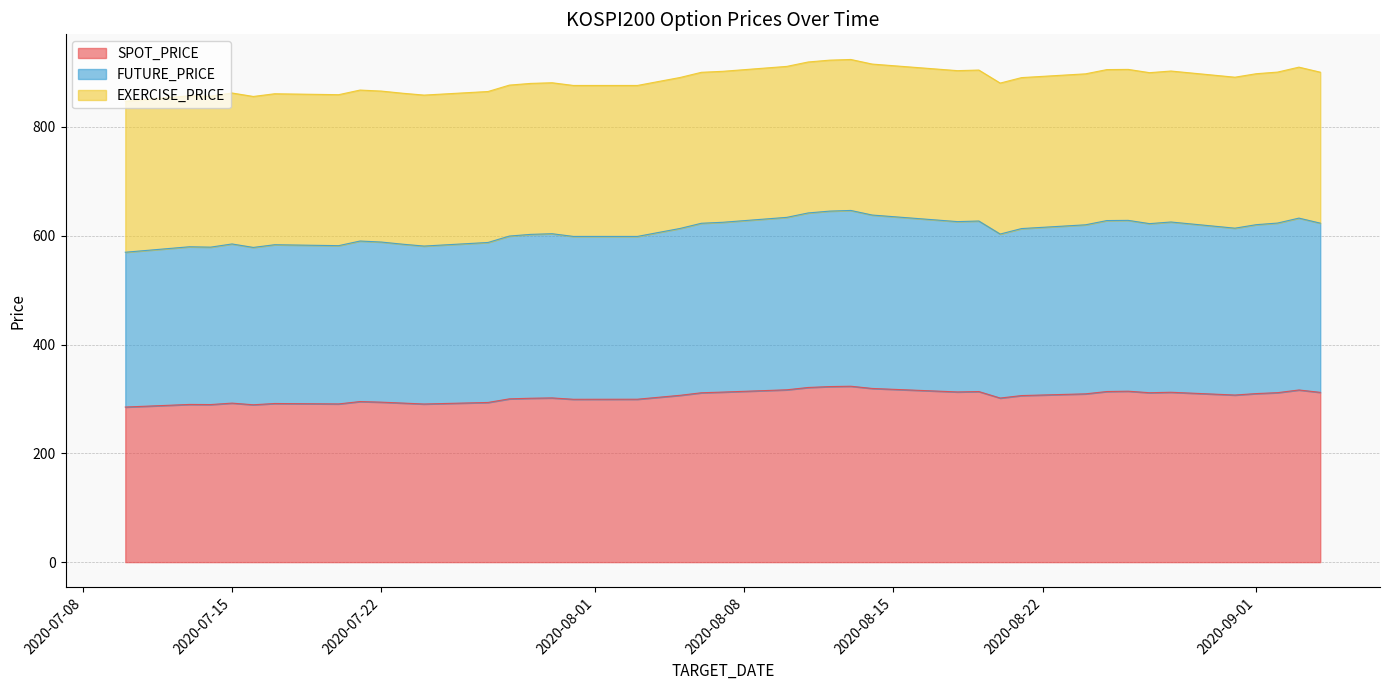

How many interior local peaks does the FUTURE_PRICE series have?

10